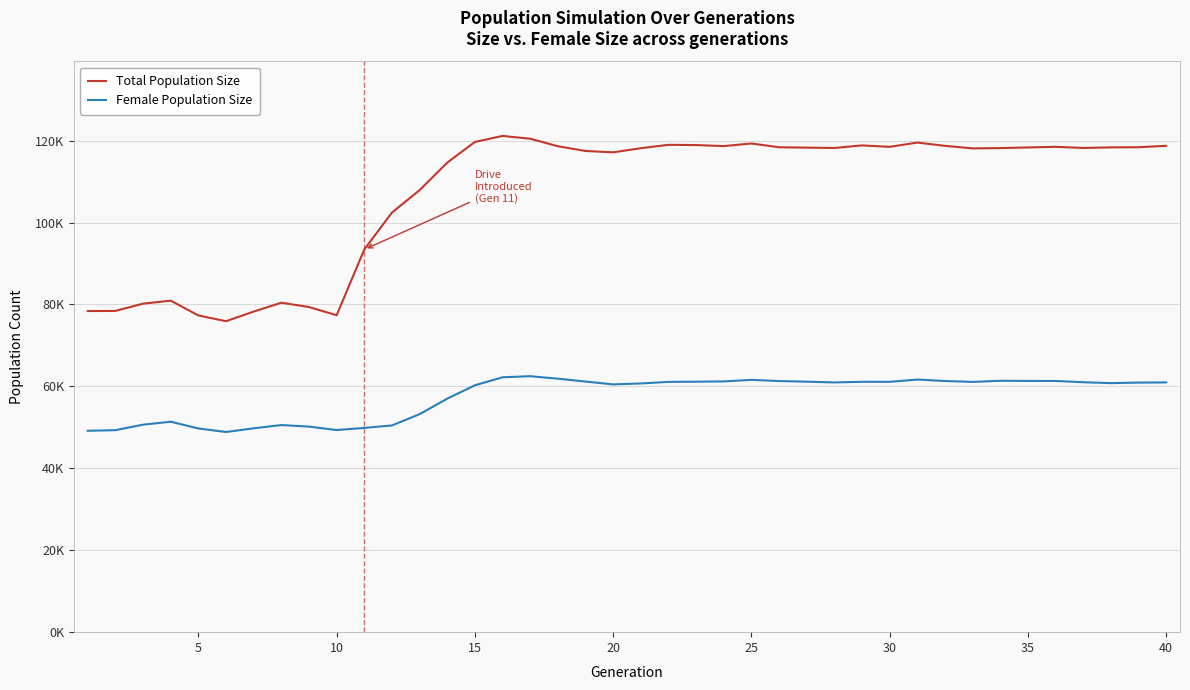

Rank the series by their maximum value, from highest to lowest.

Total Population Size, Female Population Size